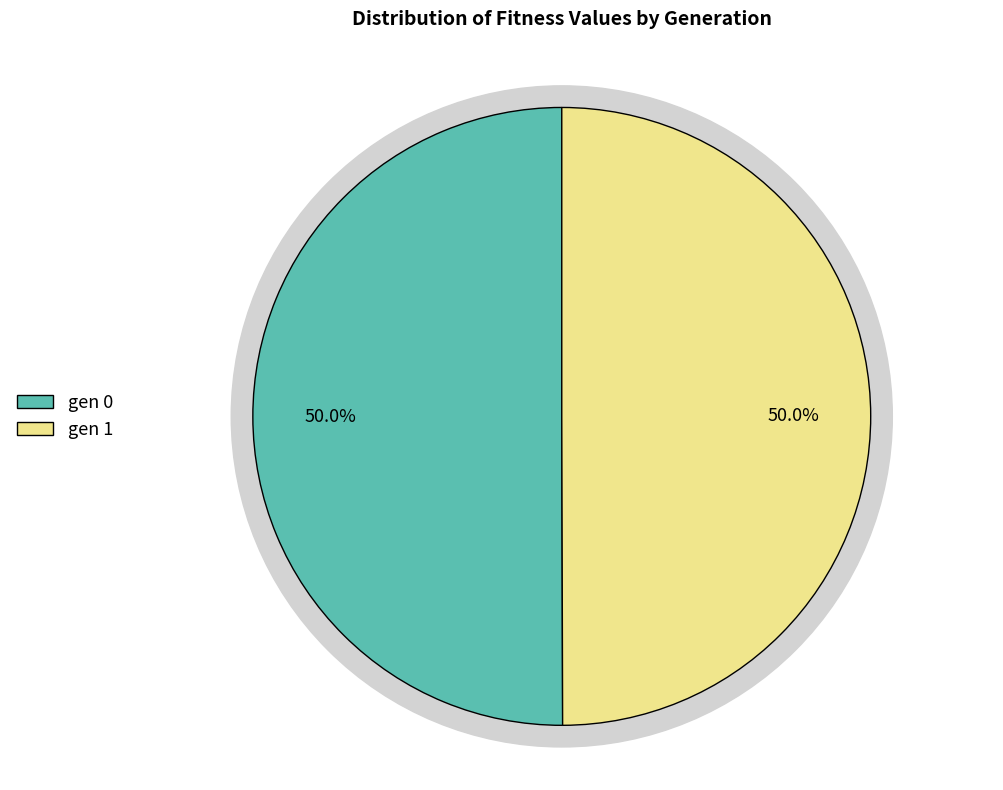

Does any single category account for the majority?

Yes